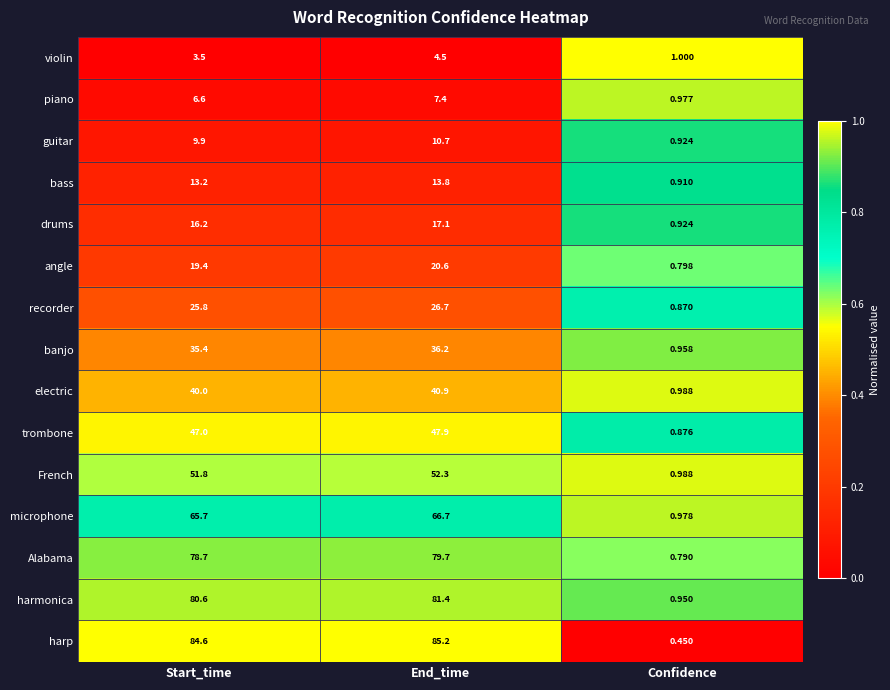

Rank the series at Start_time from highest to lowest value.

harp, harmonica, Alabama, microphone, French, trombone, electric, banjo, recorder, angle, drums, bass, guitar, piano, violin